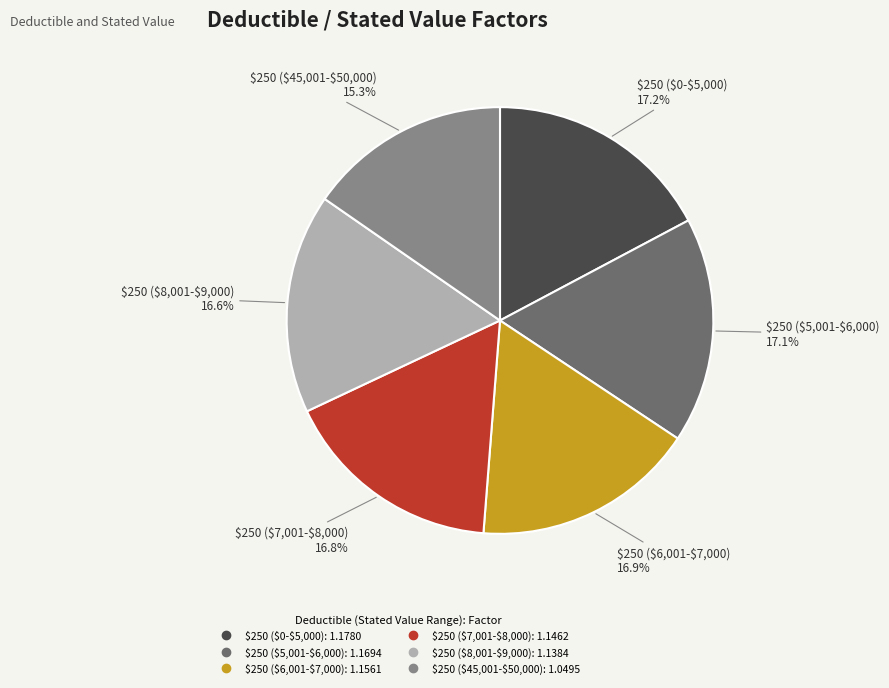

Is there a majority slice in this chart?

No